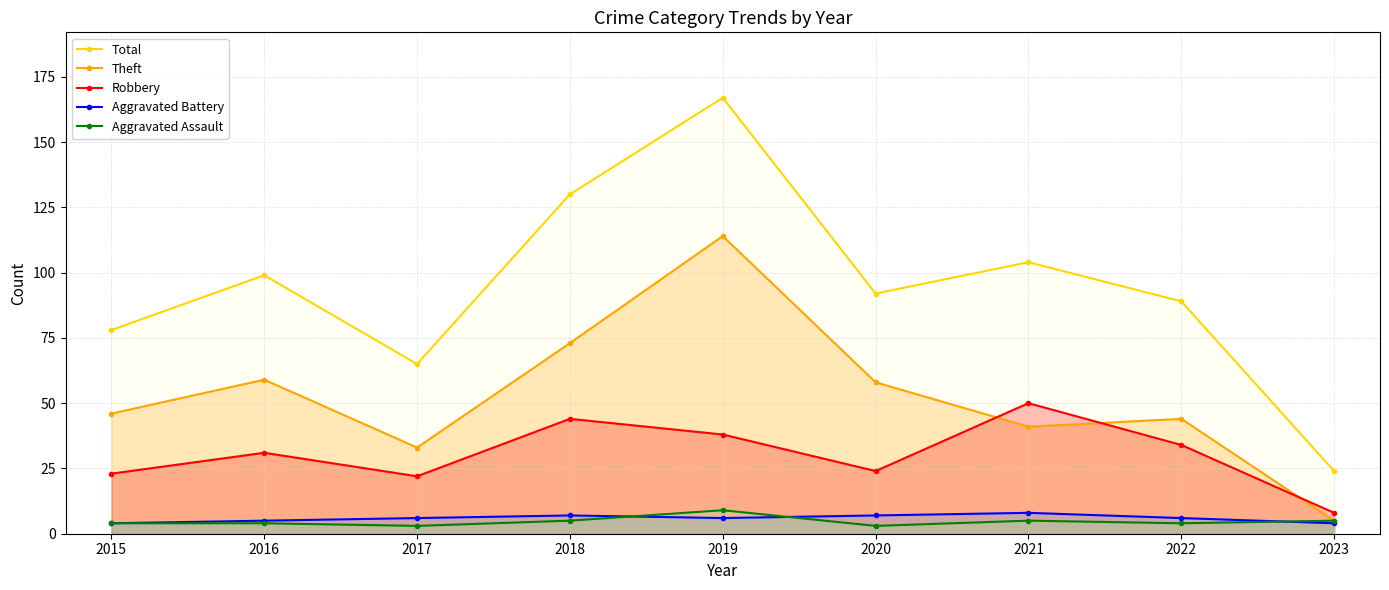

True or false: Total has more than 0 points higher than both neighbors.

True